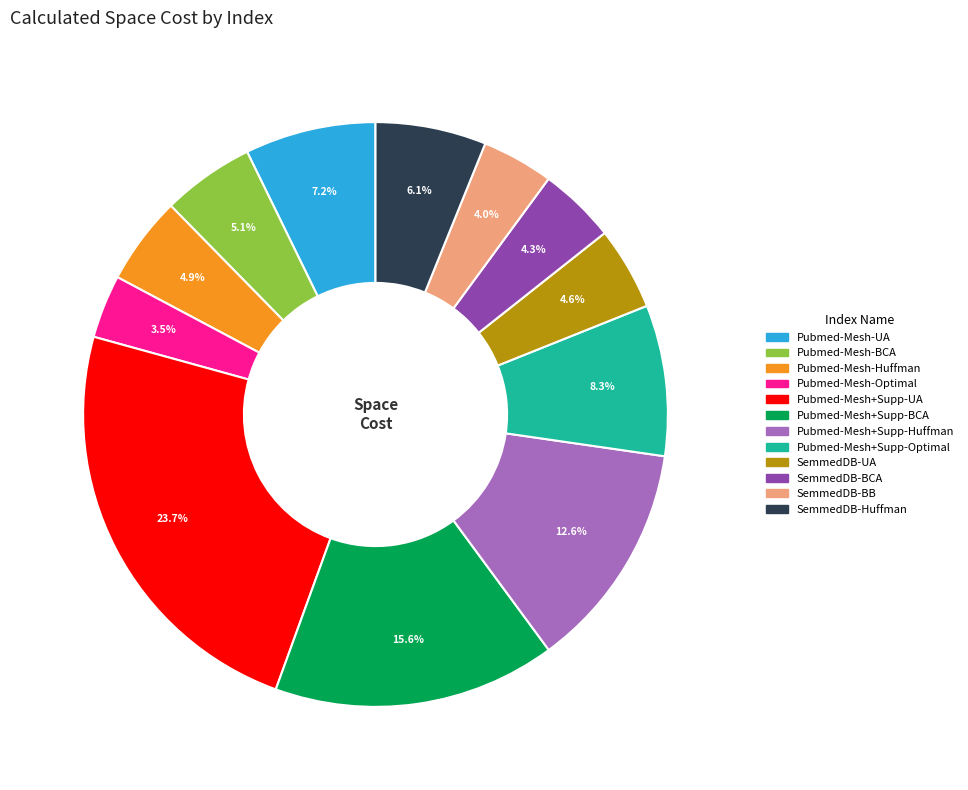

What is the largest slice in the pie chart?

Pubmed-Mesh+Supp-UA